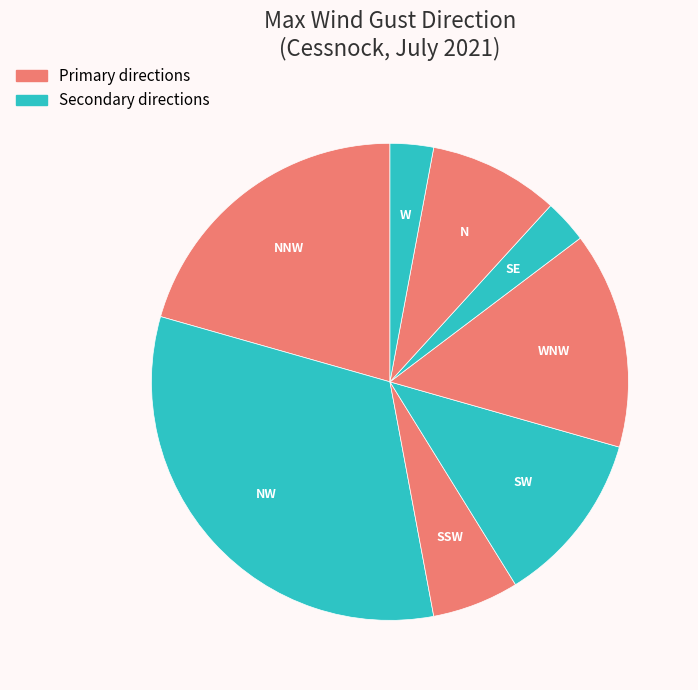

Approximately how many times larger is the value at SE compared to N?

0.3